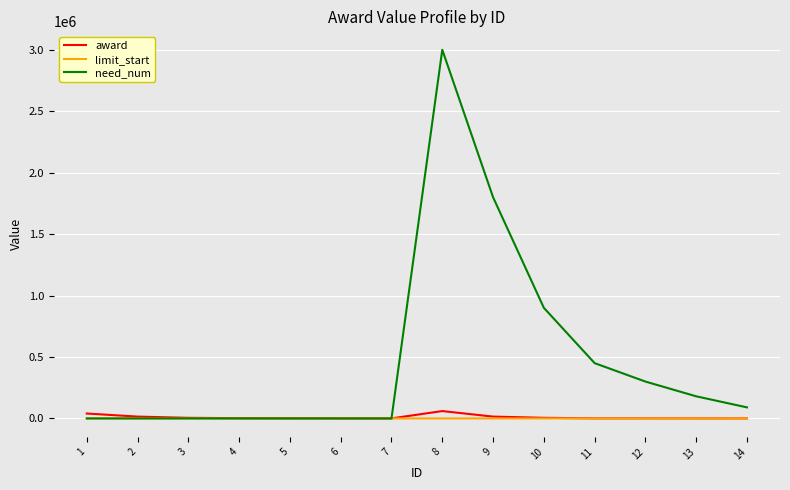

Which series has the largest total across all categories?

need_num